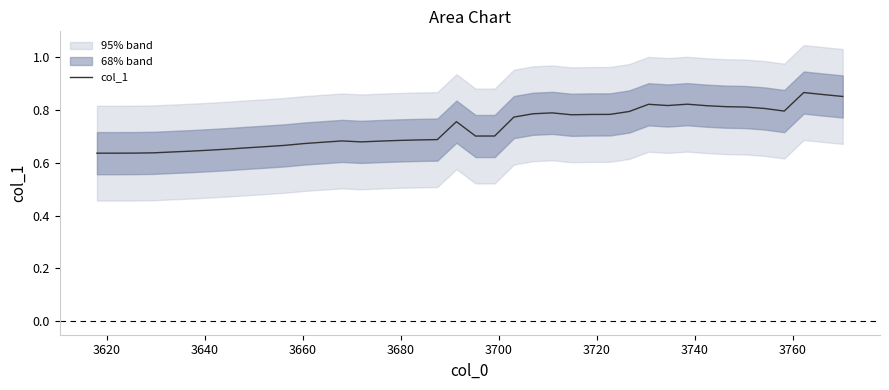

What is the difference between the maximum and minimum values?

0.2